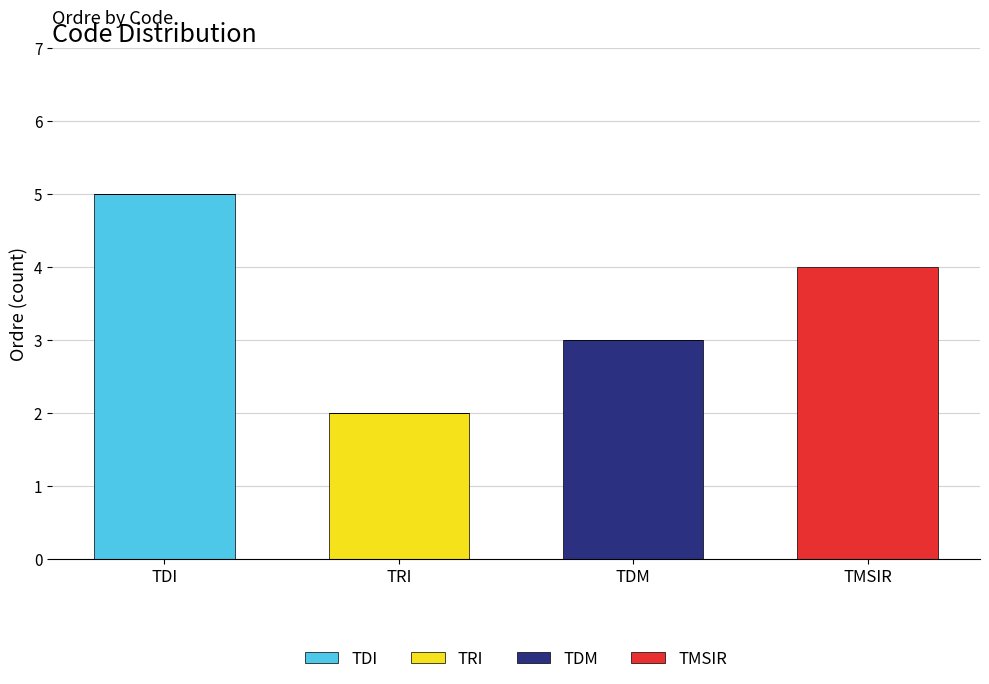

What is the total value across all series at TRI?

2